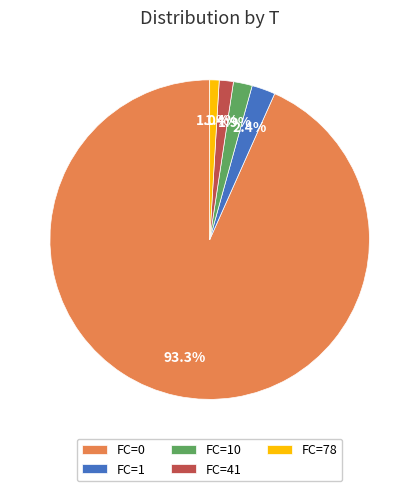

What percentage is NOT represented by FC=78?

99.0%